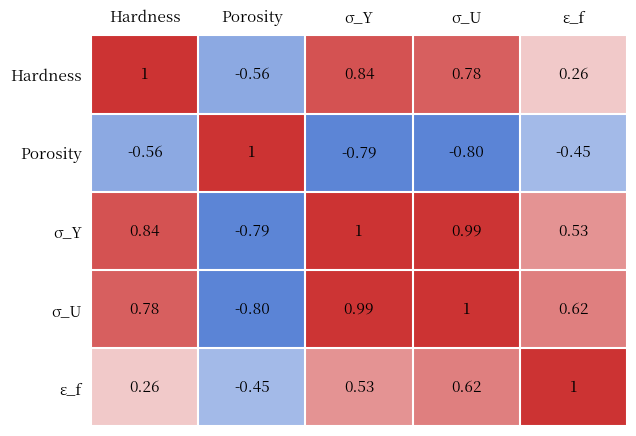

Where does the Porosity series first go above 0?

Porosity